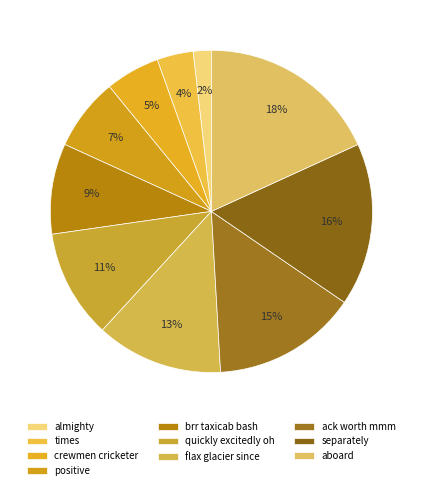

How many slices are in this pie chart?

10